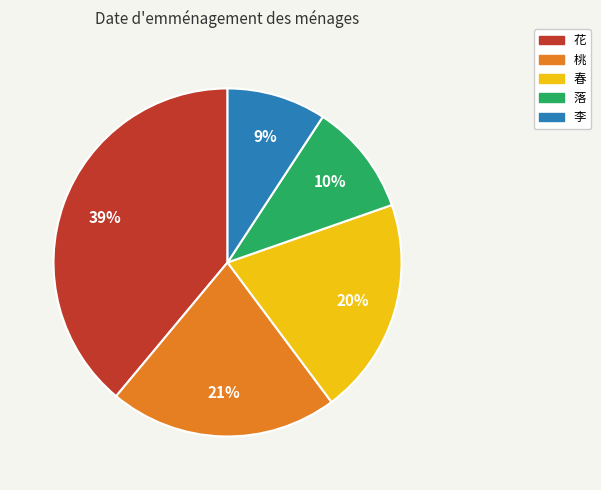

To the nearest percent, what is the combined percentage of 桃 and 李?

30%